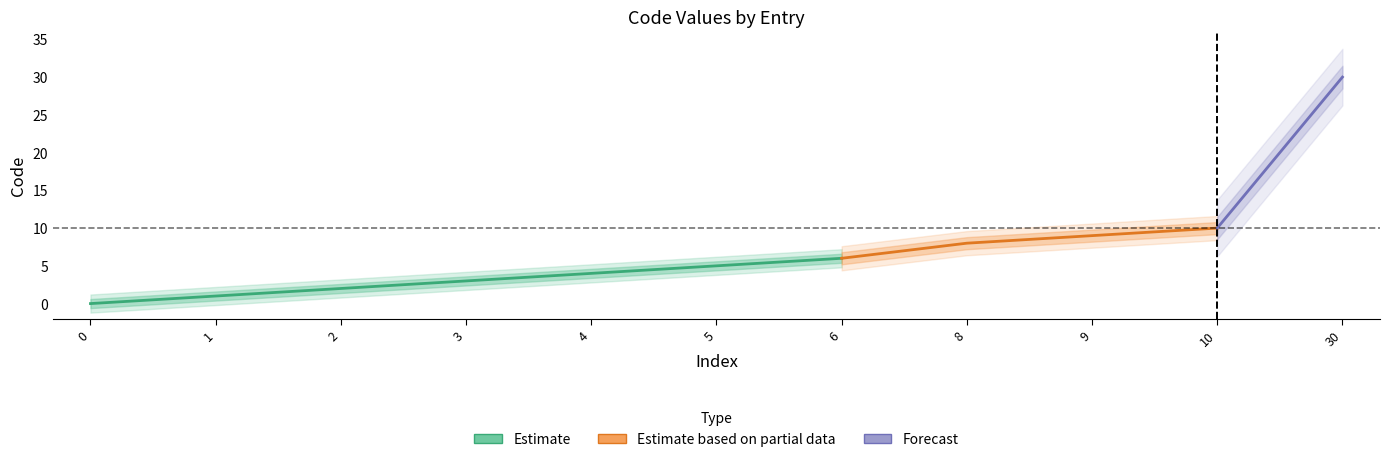

The chart shows a value of 3 at 3. True or false?

True